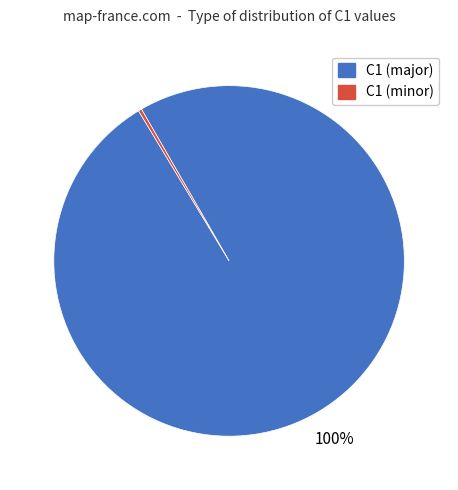

Is there a majority slice in this chart?

Yes